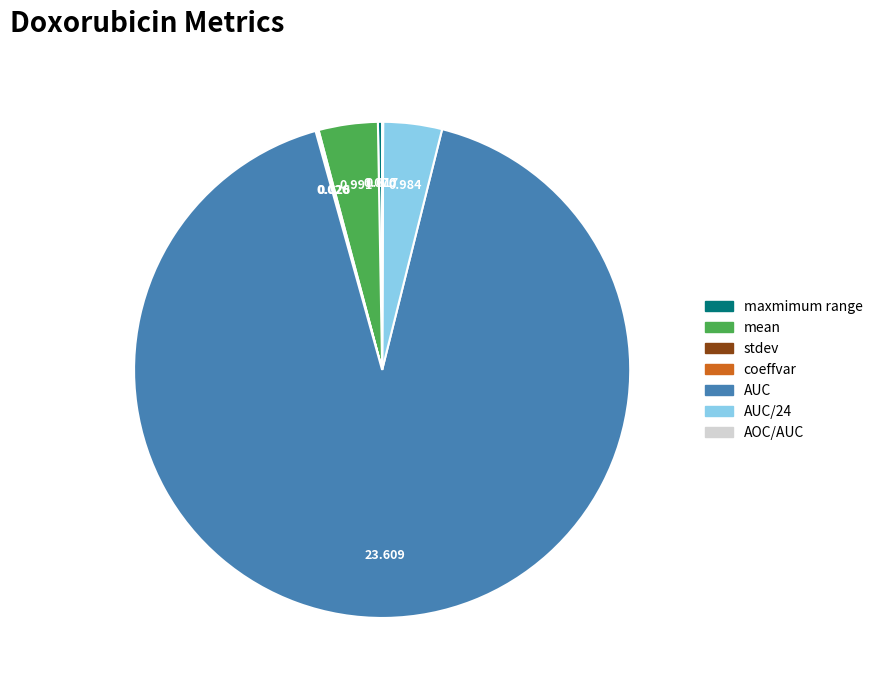

Between mean and AUC, which is larger?

AUC